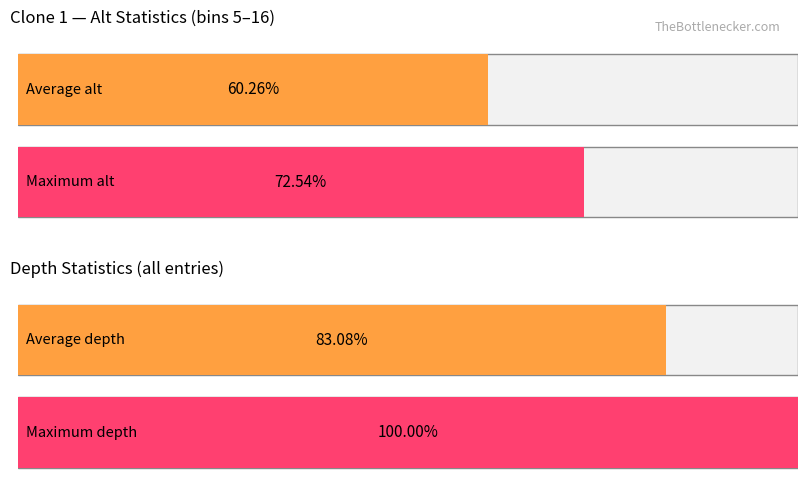

True or false: Average depth has a value of 36.9 at alt=7.

False